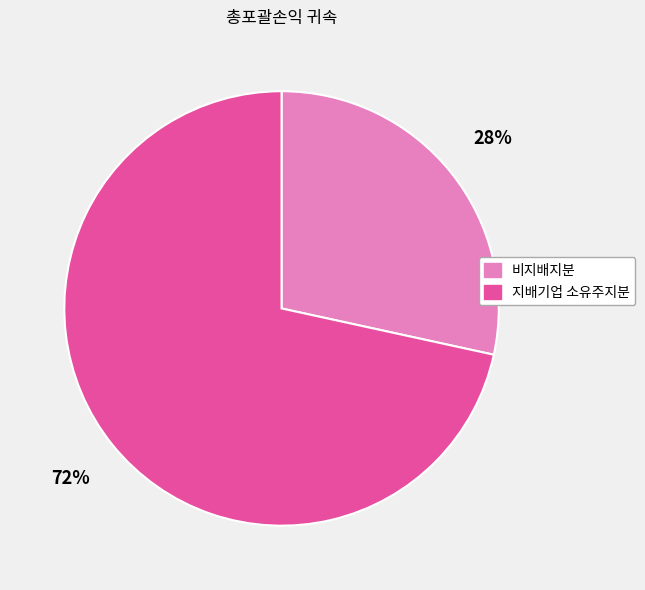

Is there any slice that represents more than half of the pie?

Yes